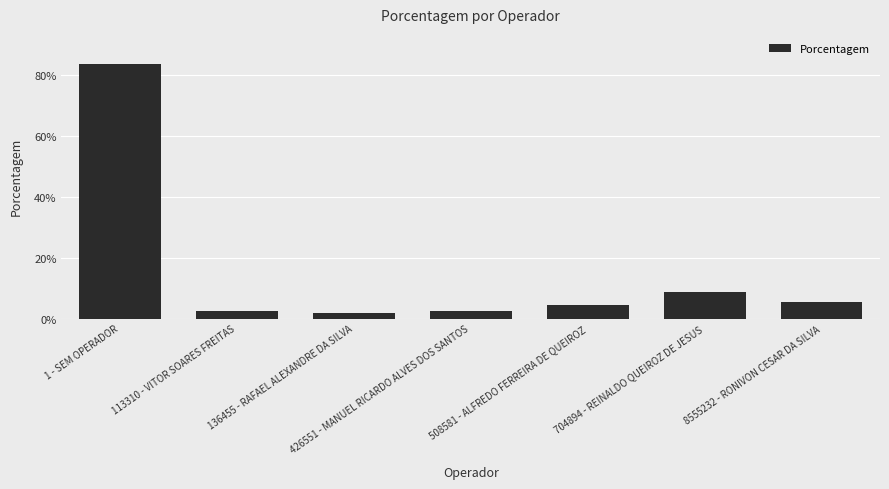

What is the value of the 1st bar from the left?

0.8